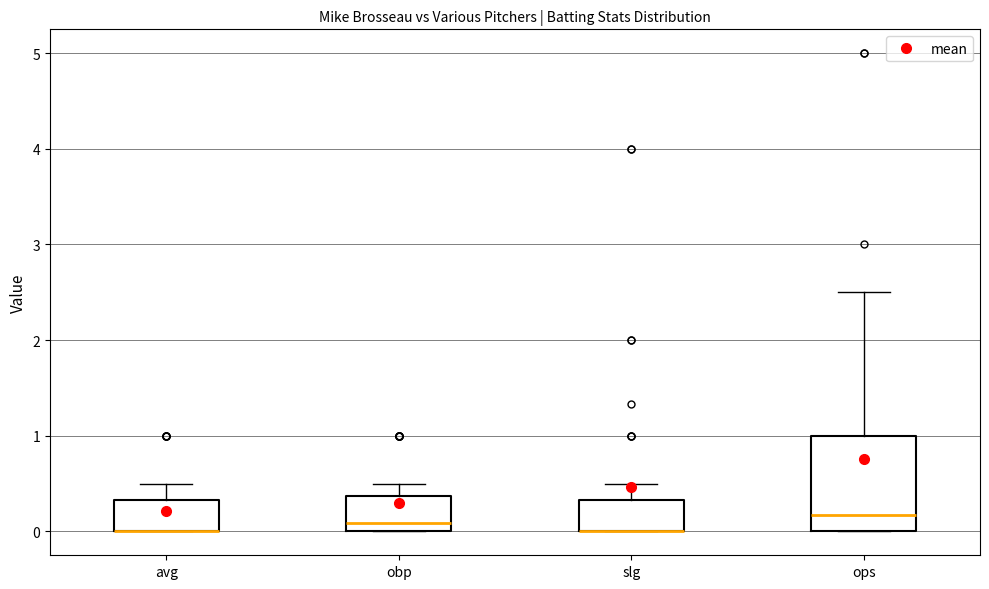

Reading left to right, read every box against the y-axis: the position of its median line, the range the box covers, and the ends of its whiskers. The values are not printed on the chart, so give them approximately, as read against the axis.

avg: median 0.0 (drawn on the box's lower edge), box 0.0 to 0.3, whiskers 0.0 to 0.5
obp: median 0.1, box 0.0 to 0.4, whiskers 0.0 to 0.5
slg: median 0.0 (drawn on the box's lower edge), box 0.0 to 0.3, whiskers 0.0 to 0.5
ops: median 0.2, box 0.0 to 1.0, whiskers 0.0 to 2.5